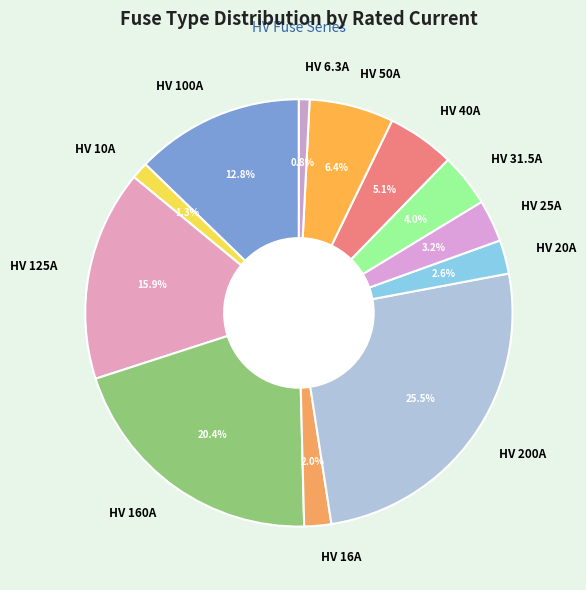

What portion of the pie excludes HV 200A?

74.5%